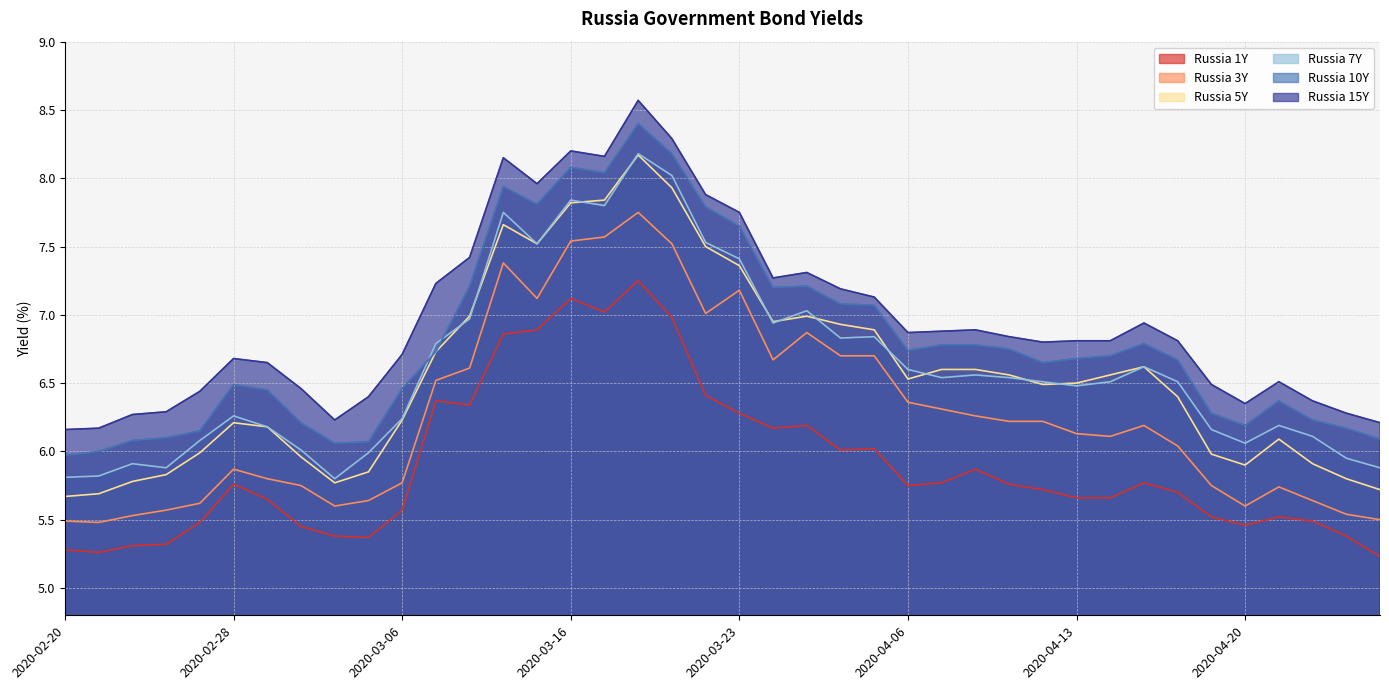

True or false: Russia 5Y and Russia 3Y cross at least once.

False